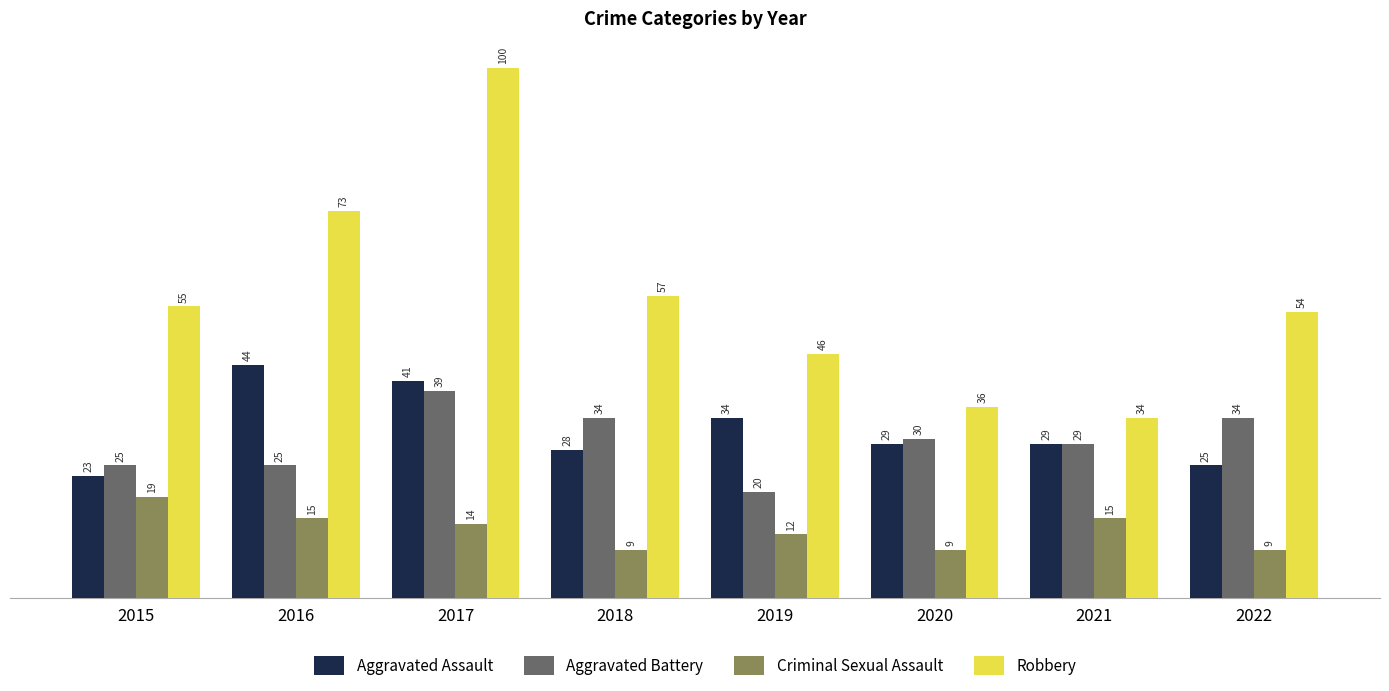

How many data points does each series have?

8